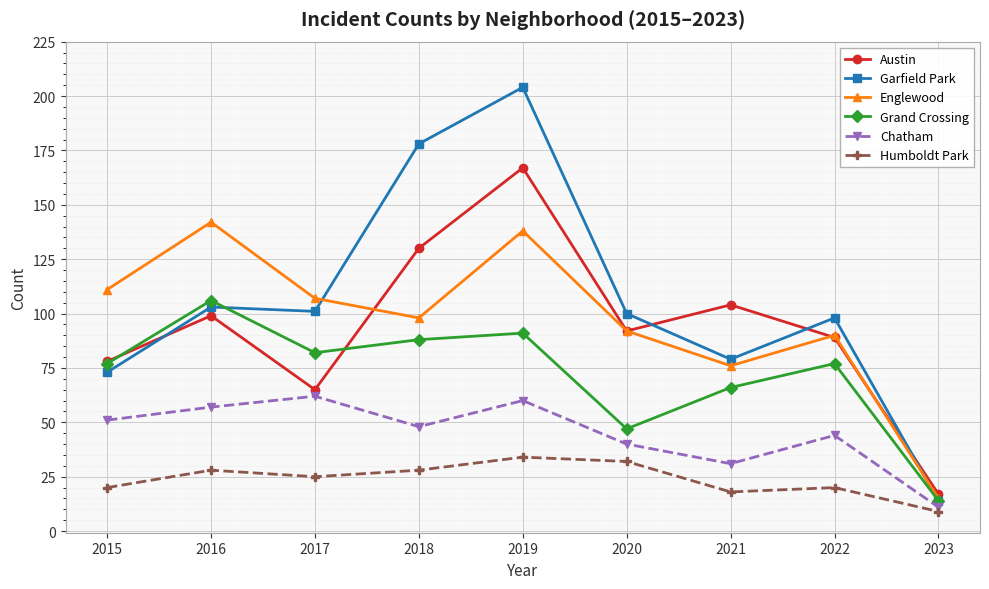

True or false: Englewood has a value of 198 at 2019.

False